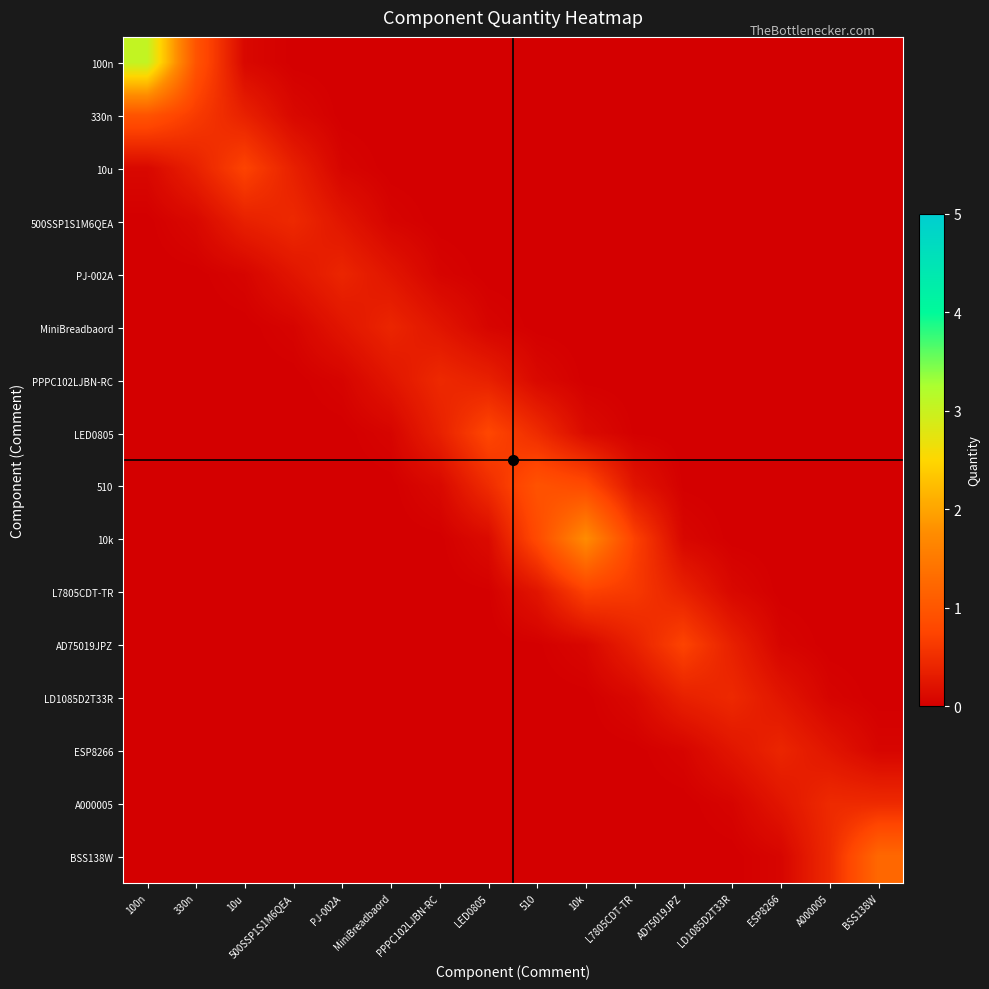

At which category is the sum across all series the highest?

100n